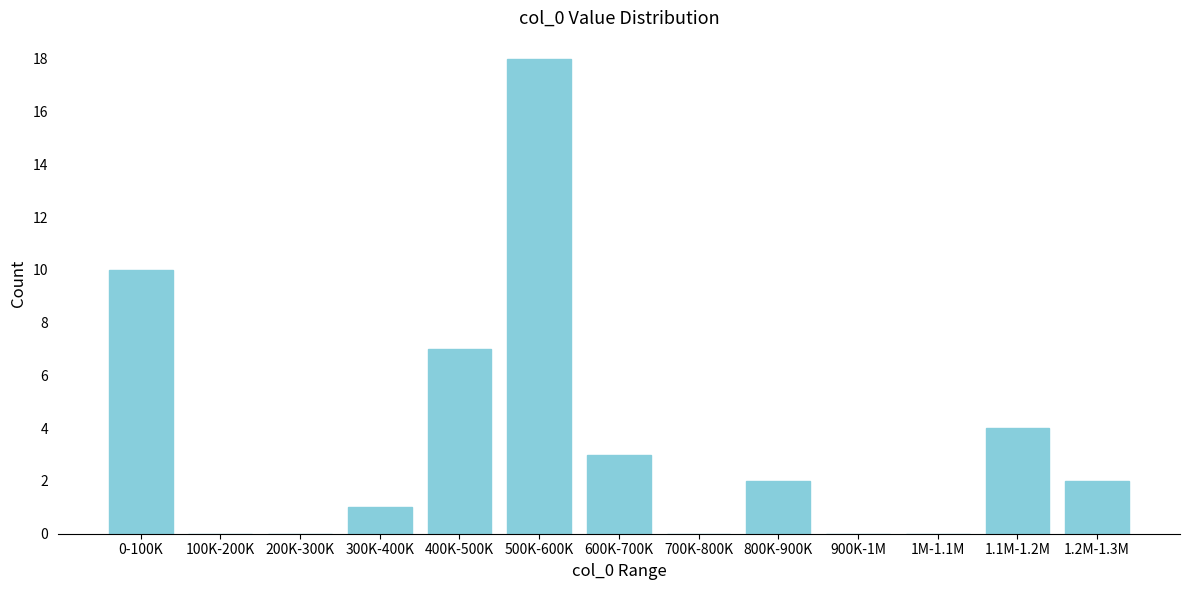

Reading left to right, extract all data points from this chart.

0-100K=10	100K-200K=0	200K-300K=0	300K-400K=1	400K-500K=7	500K-600K=18	600K-700K=3	700K-800K=0	800K-900K=2	900K-1M=0	1M-1.1M=0	1.1M-1.2M=4	1.2M-1.3M=2